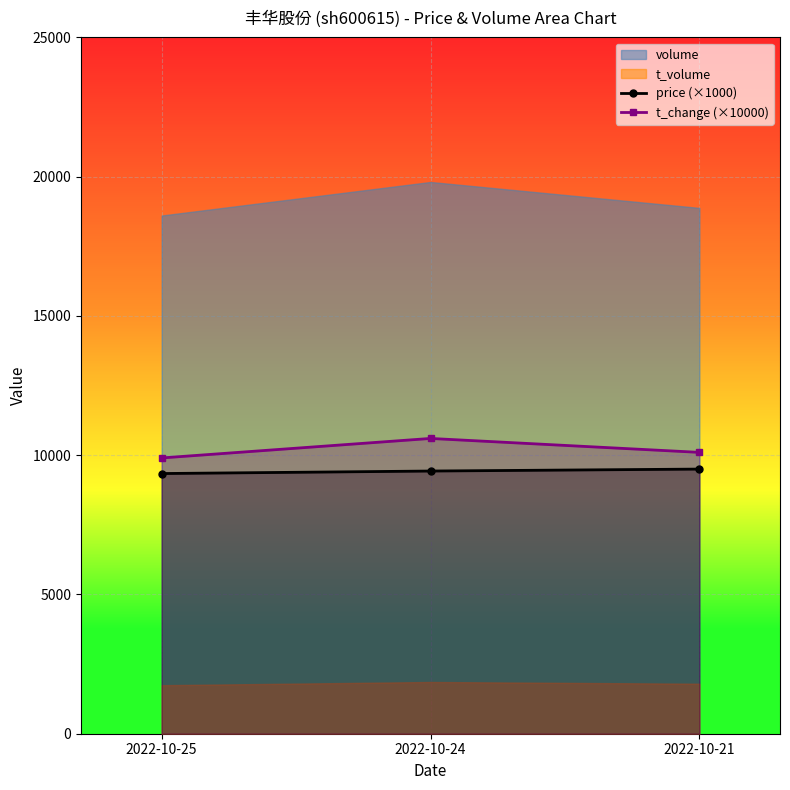

The value of t_change (×10000) at 2022-10-21 is 10100. True or false?

True